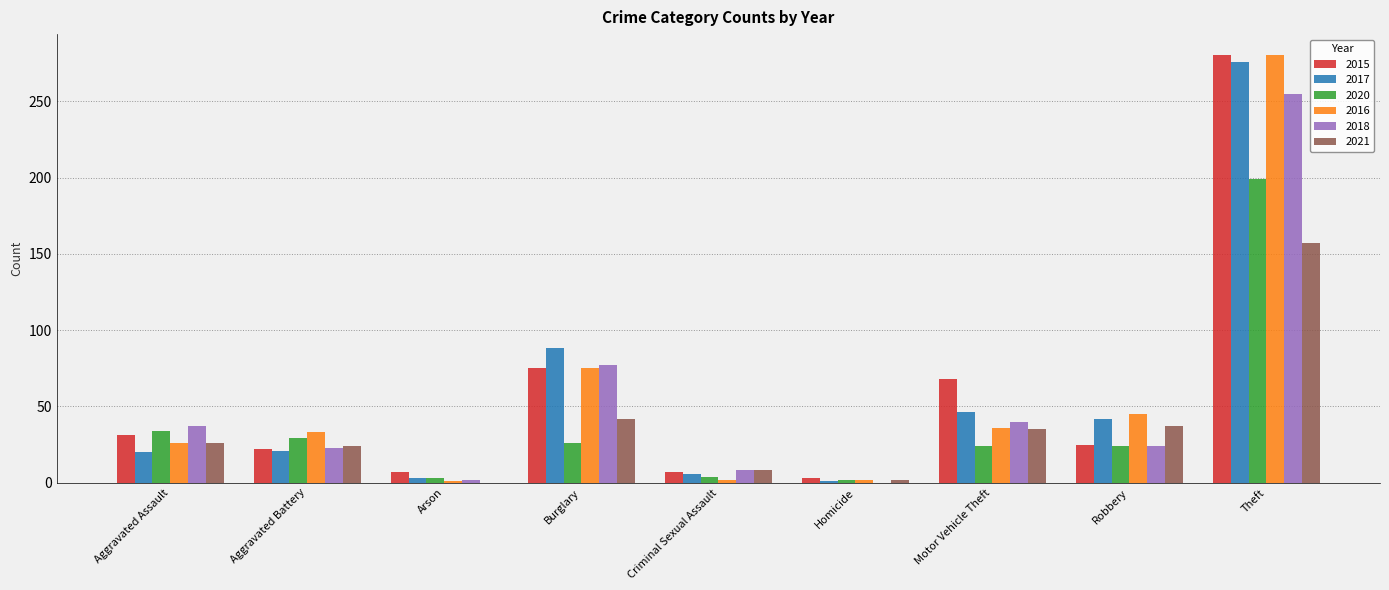

At which label does 2015 reach its peak?

Theft